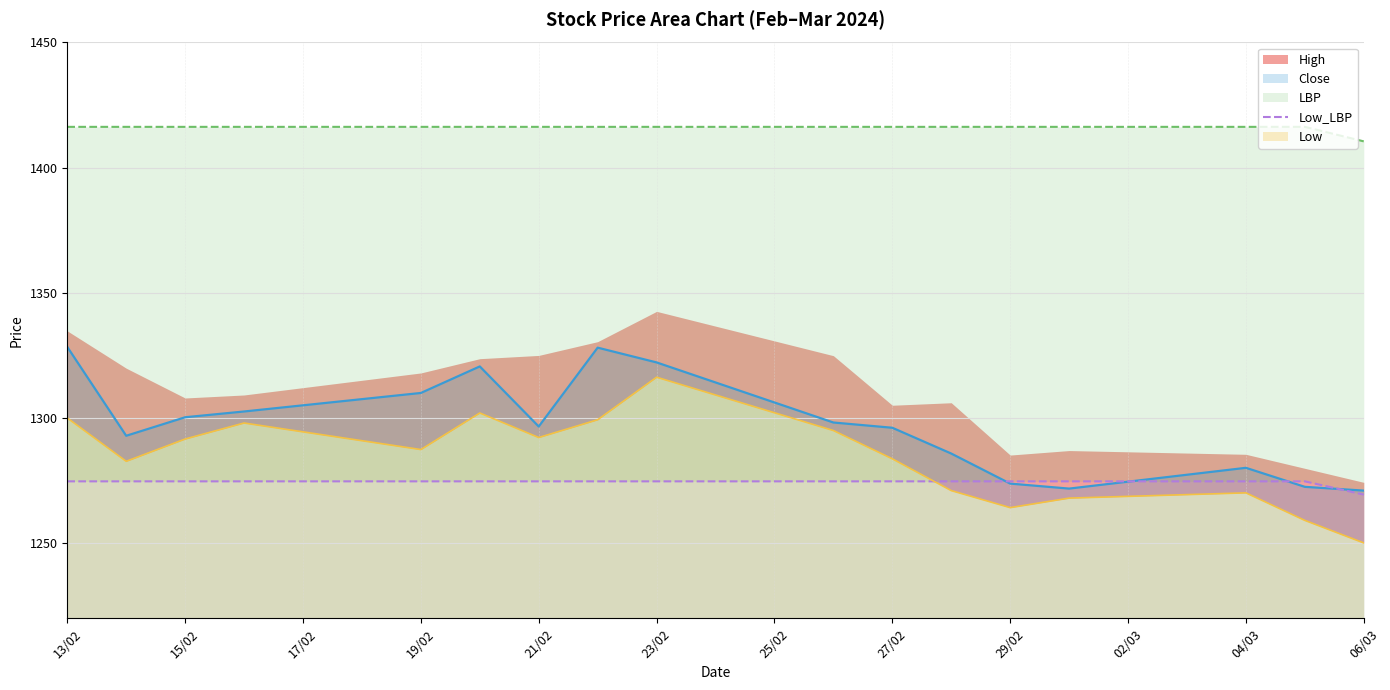

What is the maximum value for Close?

1328.4